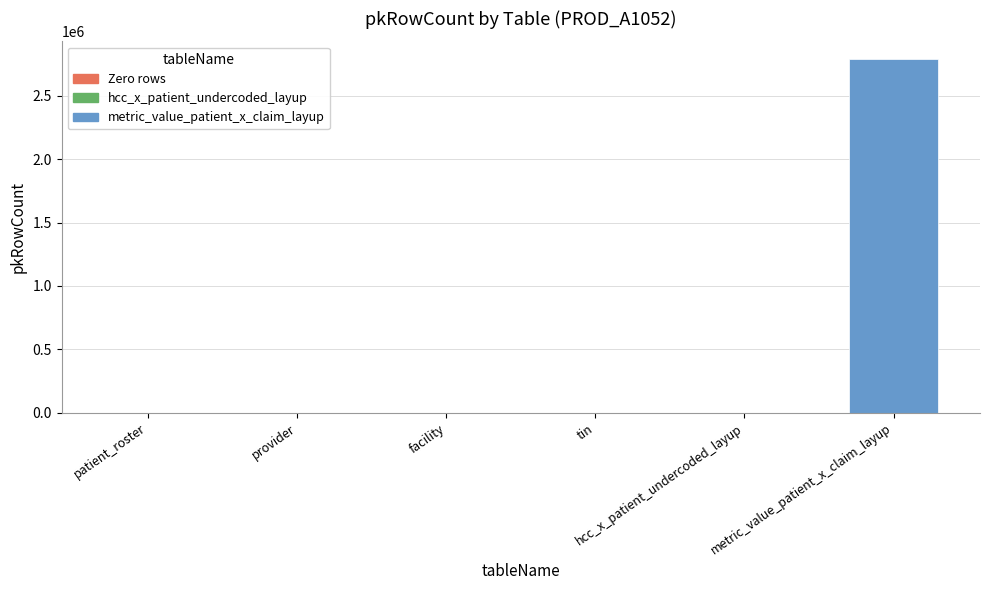

Which category has the highest value across all series?

metric_value_patient_x_claim_layup